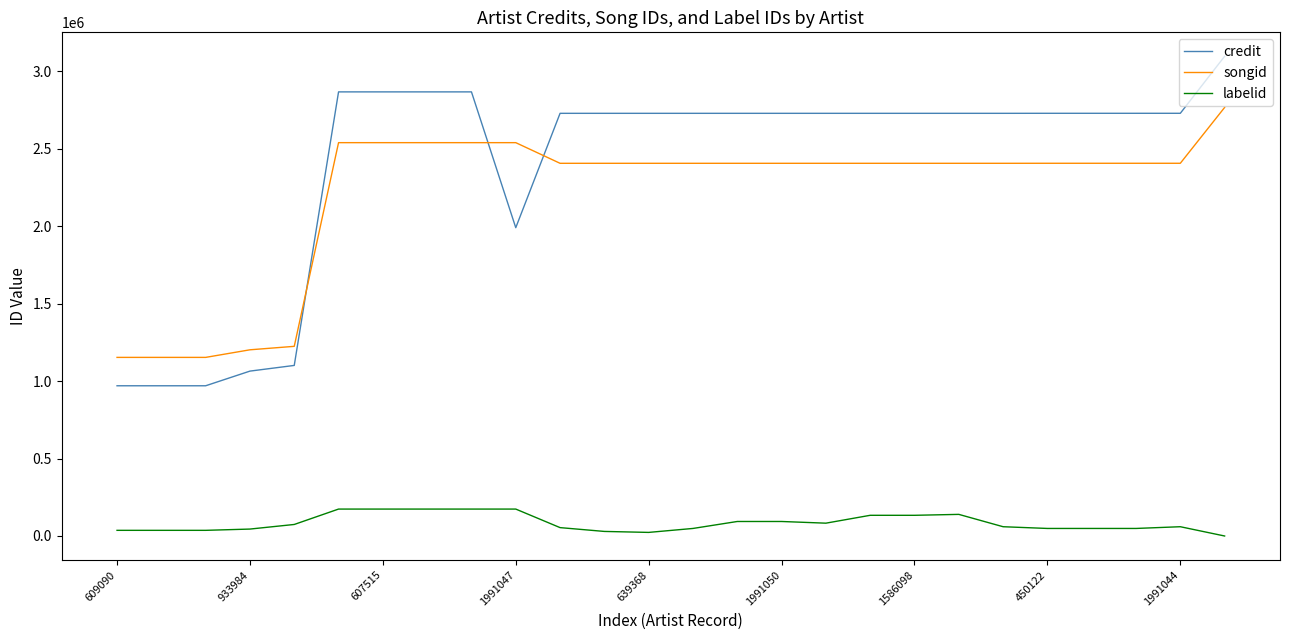

What are all the series names shown in the legend?

credit, songid, labelid